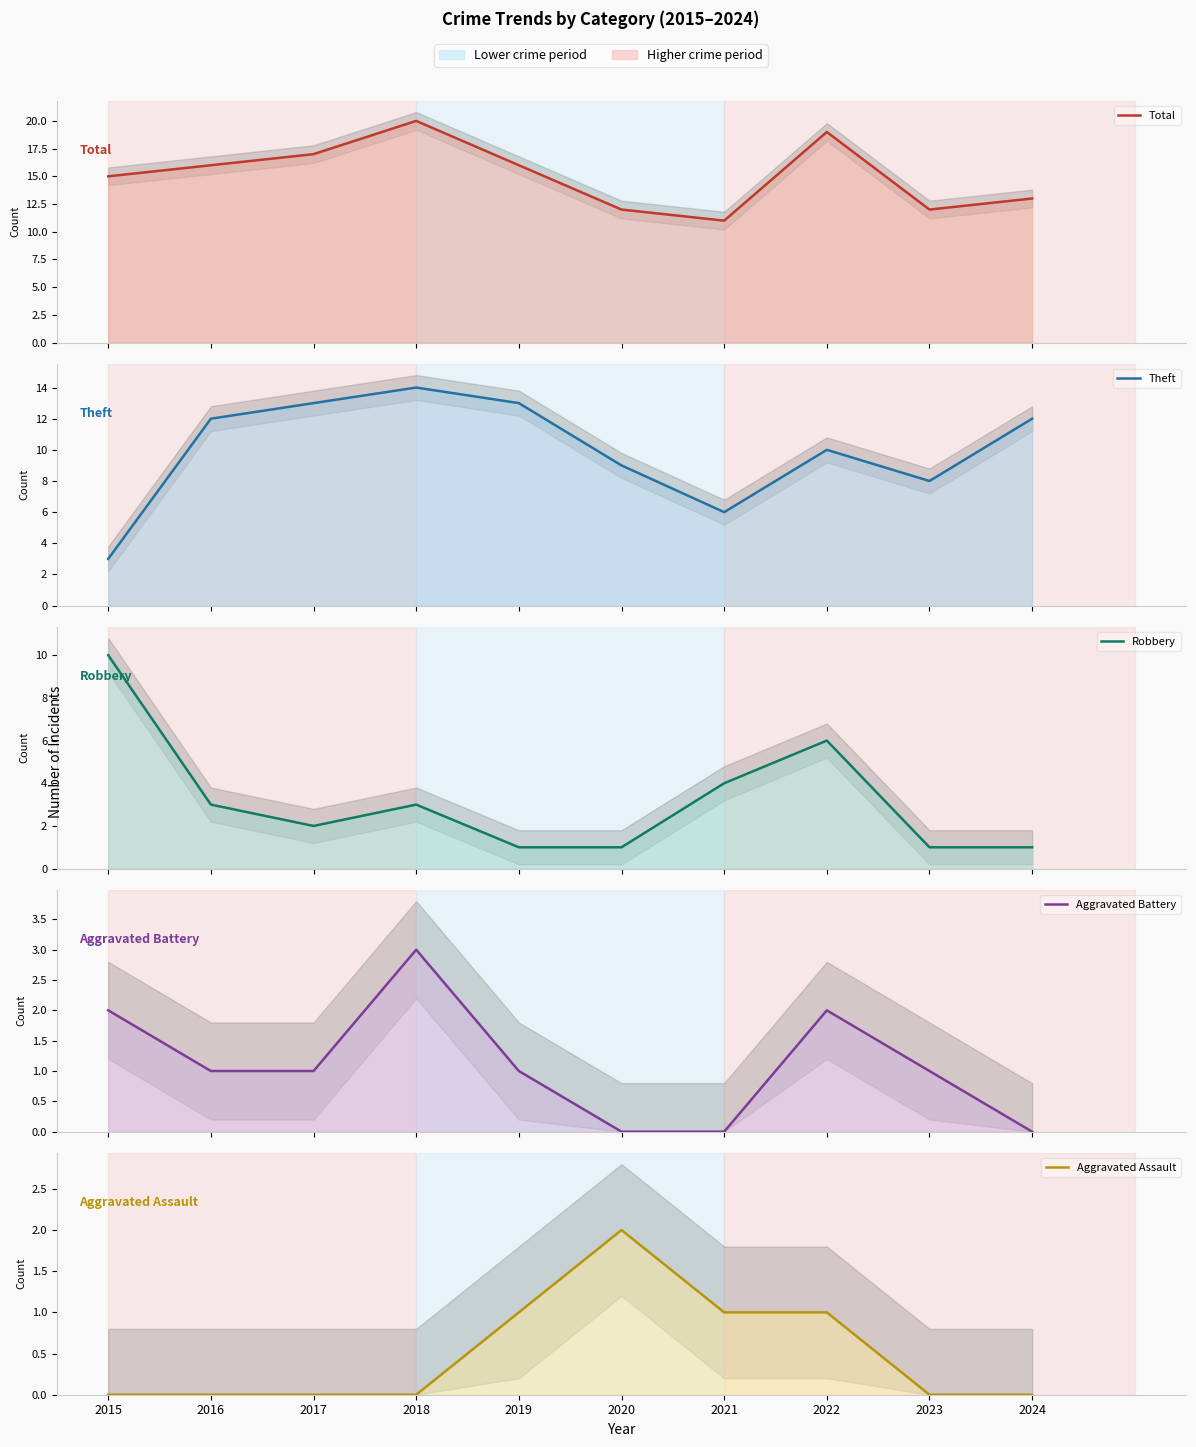

Which series has the largest range (max minus min)?

Theft